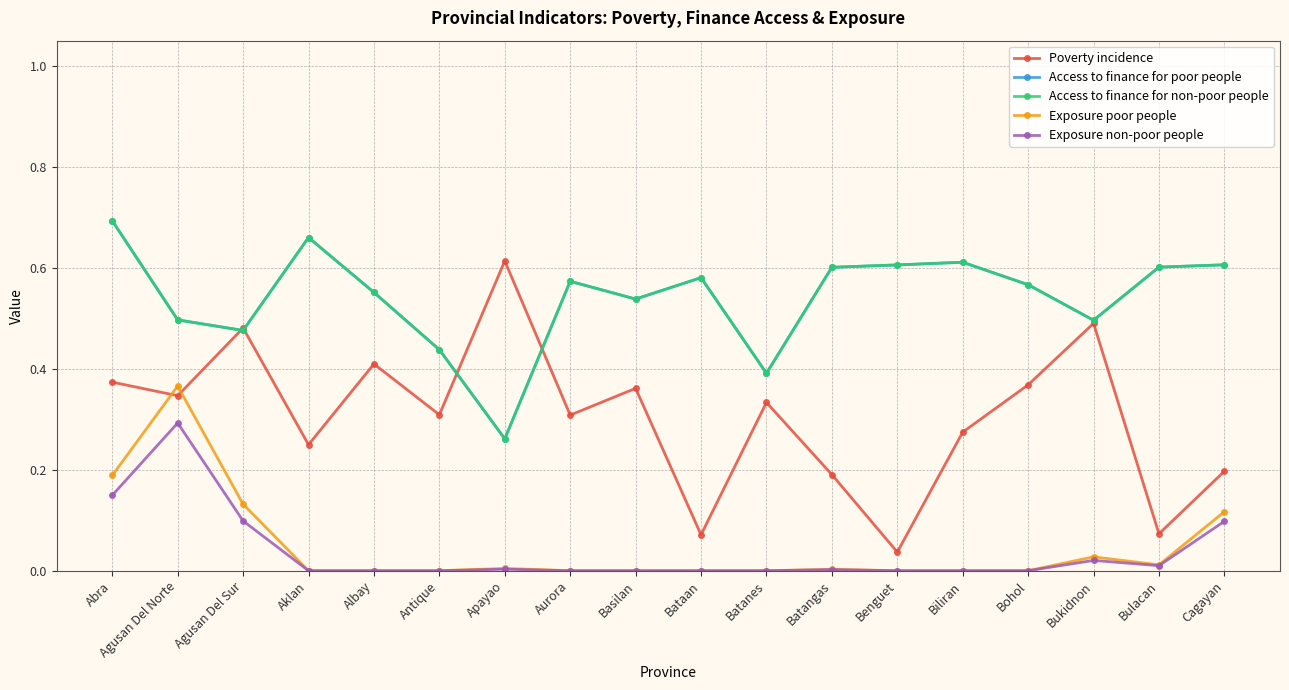

Is this an area chart (filled region under the line)?

No